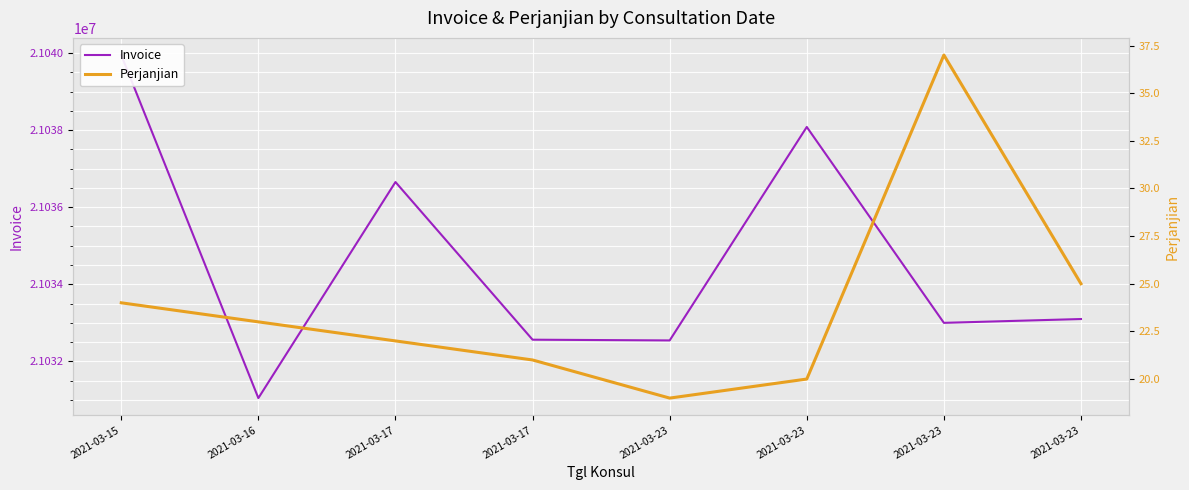

List the series in order of their overall mean, lowest first.

Perjanjian, Invoice